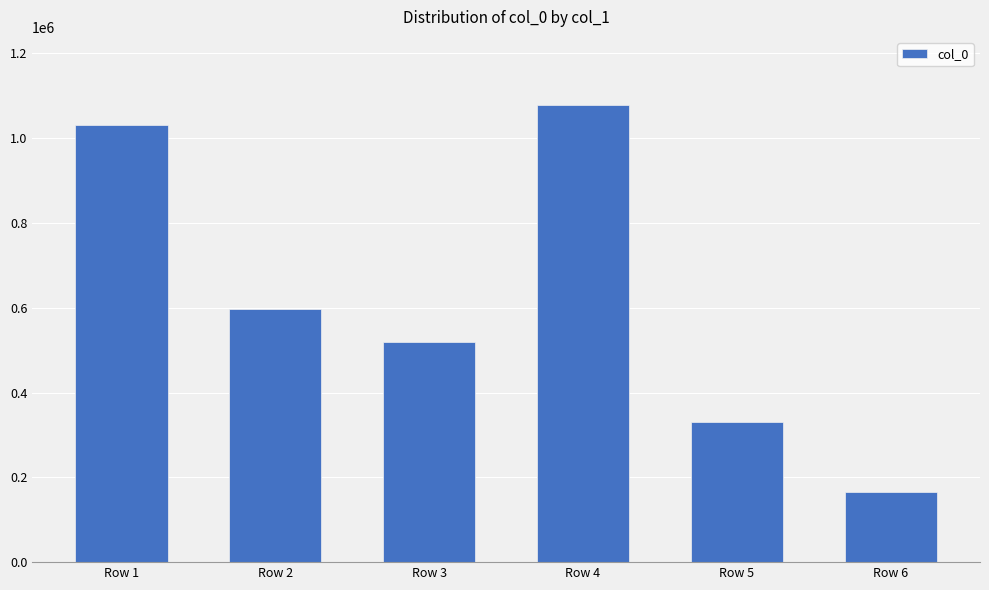

At which category does the chart reach its peak across all series?

Row 4